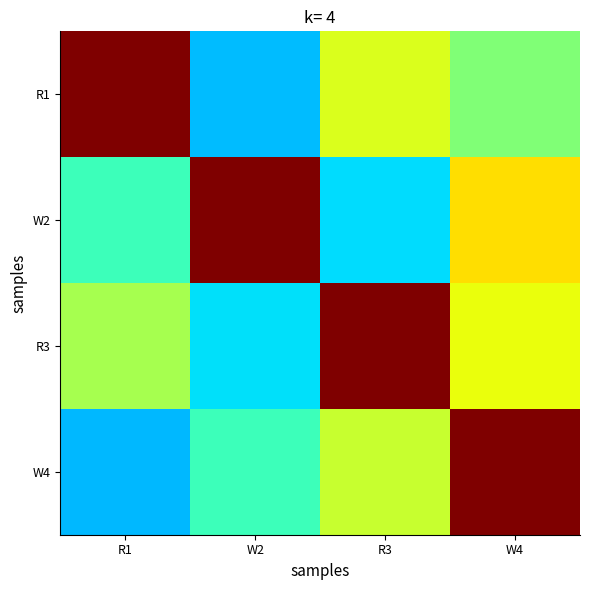

What is the difference between the highest and lowest values at R3?

0.7